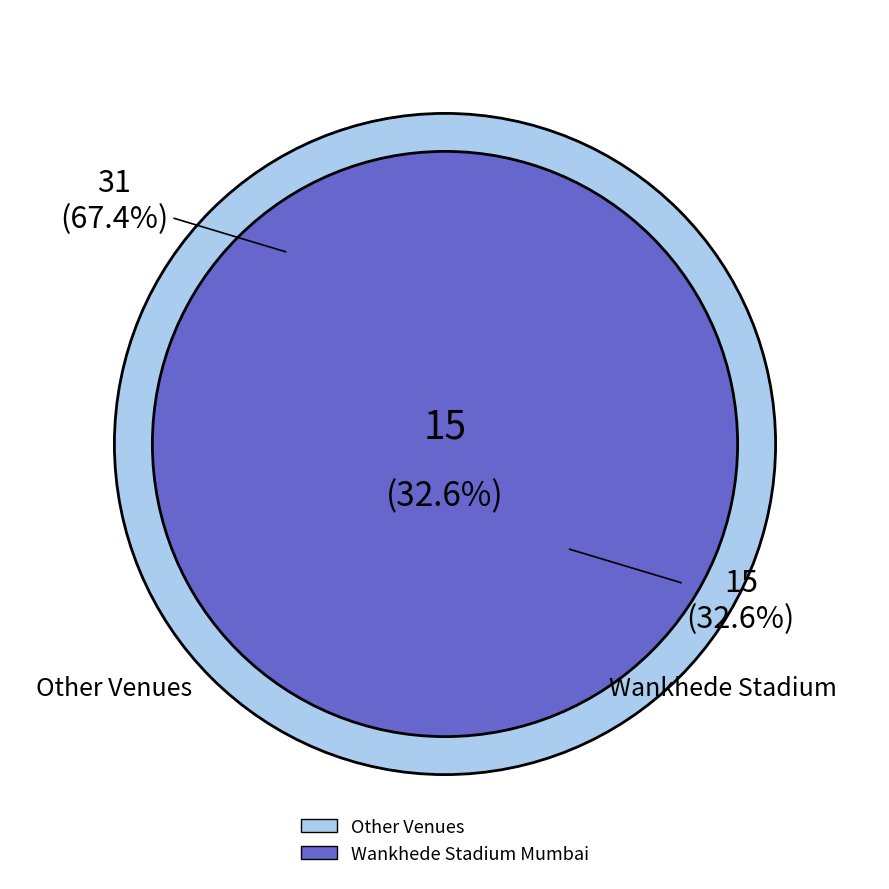

The Wankhede Stadium Mumbai slice represents 33% of the pie. True or false?

True